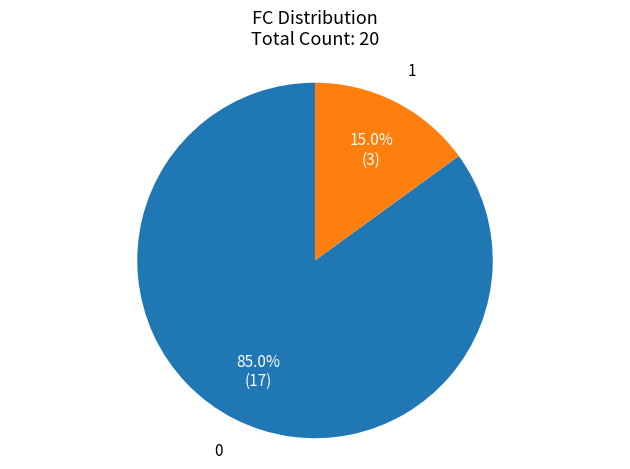

To the nearest percent, what portion does 1 represent?

15%